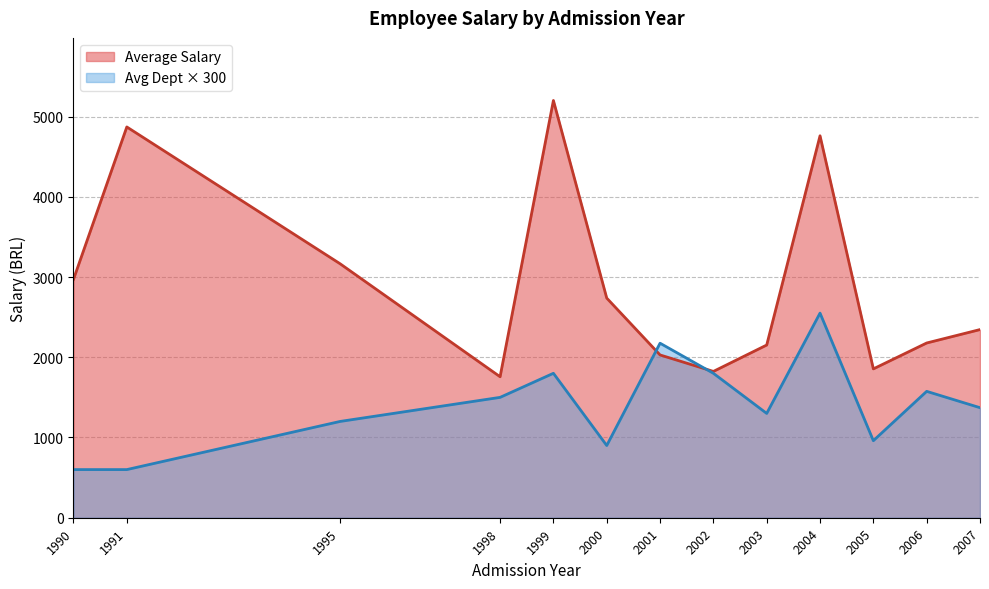

Which series changed the most between 2001 and 2002?

Avg Dept × 300